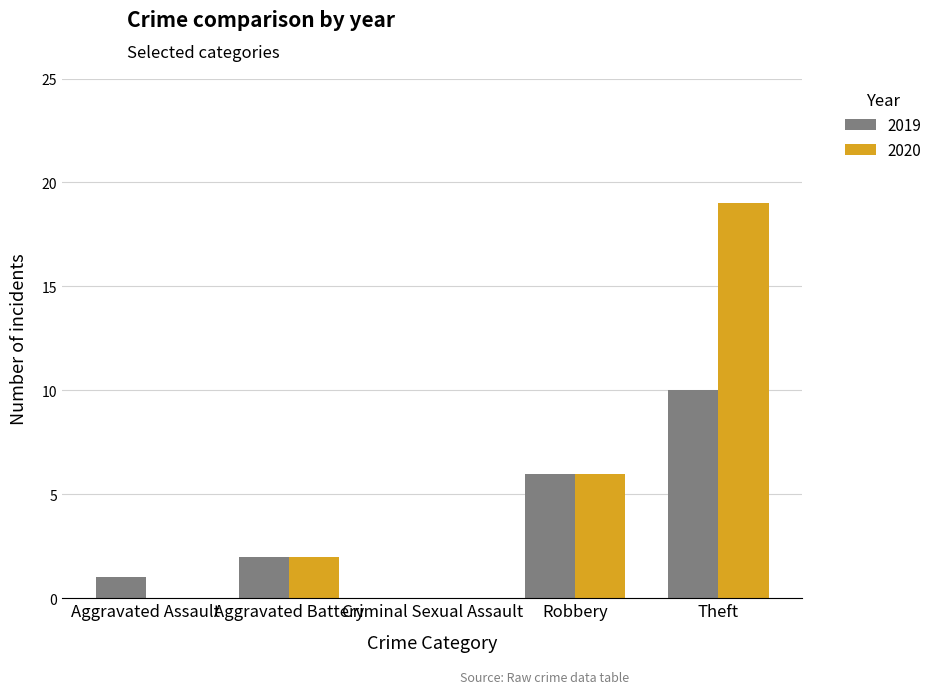

At which category is the sum across all series the highest?

Theft